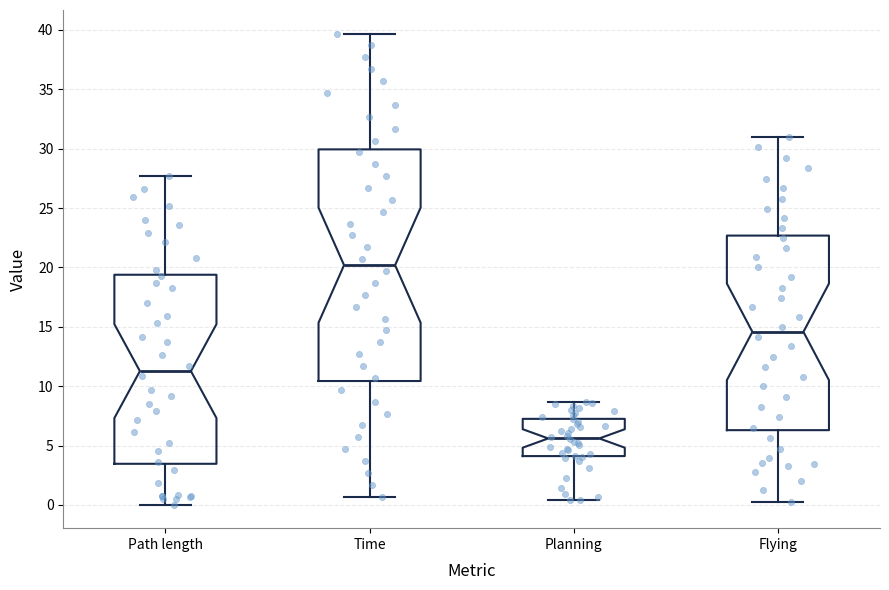

Reading left to right, read every box against the y-axis: the position of its median line, the range the box covers, and the ends of its whiskers. The values are not printed on the chart, so give them approximately, as read against the axis.

Path length: median 11.5, box 3.5 to 19.5, whiskers 0.0 to 27.5
Time: median 20.0, box 10.5 to 30.0, whiskers 0.5 to 39.5
Planning: median 5.5, box 4.0 to 7.0, whiskers 0.5 to 8.5
Flying: median 14.5, box 6.5 to 22.5, whiskers 0.5 to 31.0